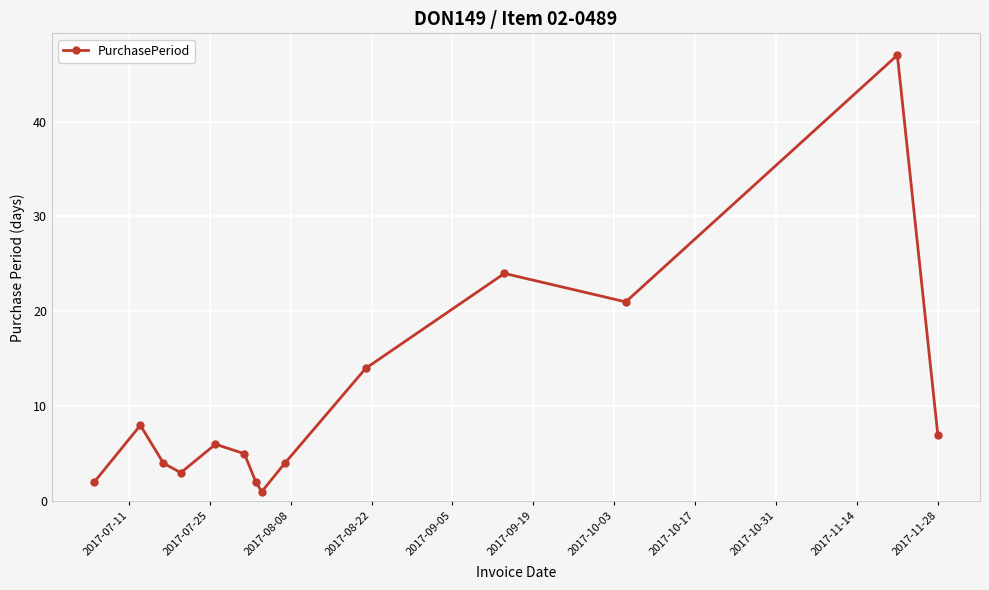

What is the difference between the maximum and minimum values?

46